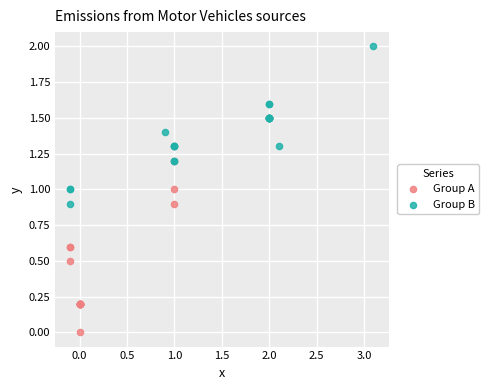

Which series reaches the minimum Y coordinate?

Group A